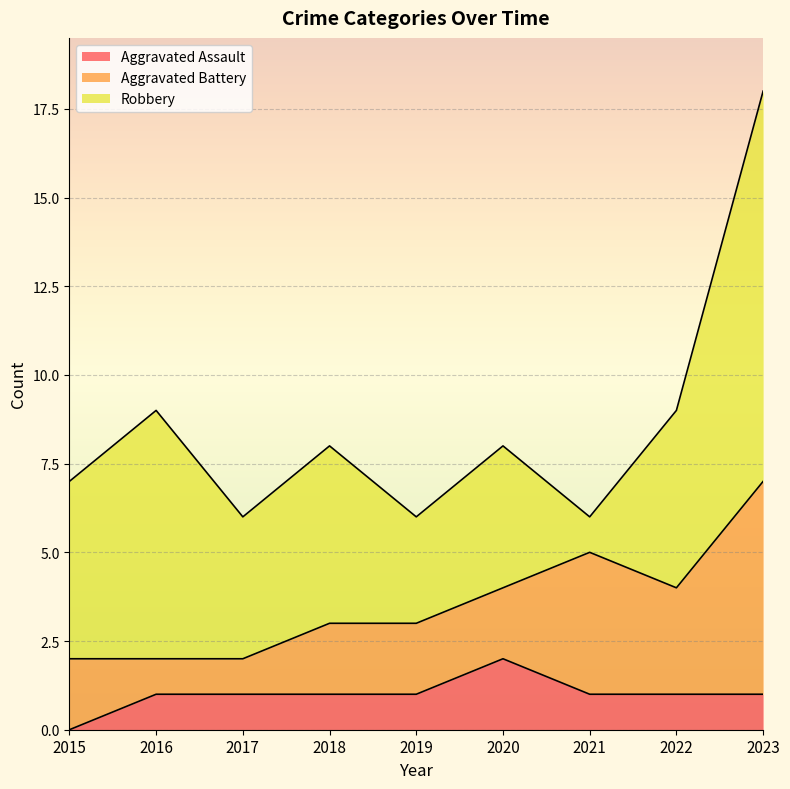

Reading right to left, extract all data points from this chart.

Aggravated Assault: 1	1	1	2	1	1	1	1	0
Aggravated Battery: 6	3	4	2	2	2	1	1	2
Robbery: 11	5	1	4	3	5	4	7	5